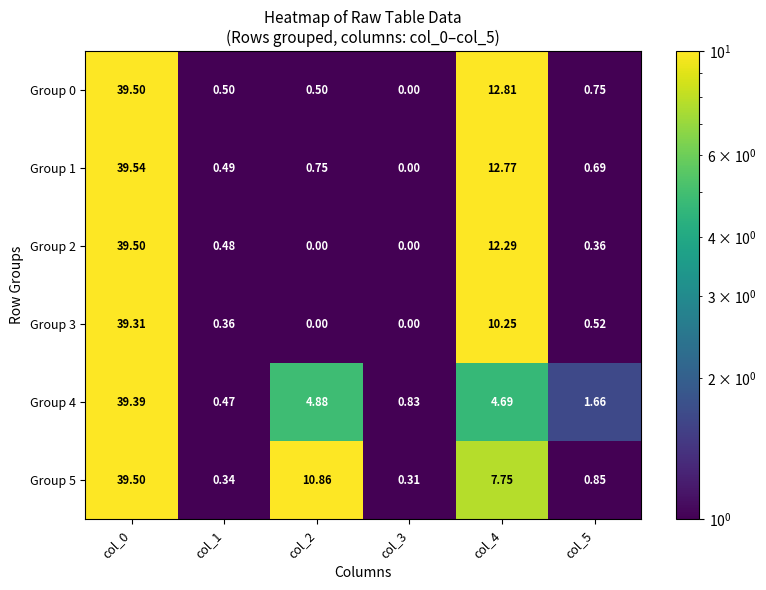

Is the value of Group 1 at col_0 greater than the value of Group 5 at col_1?

Yes